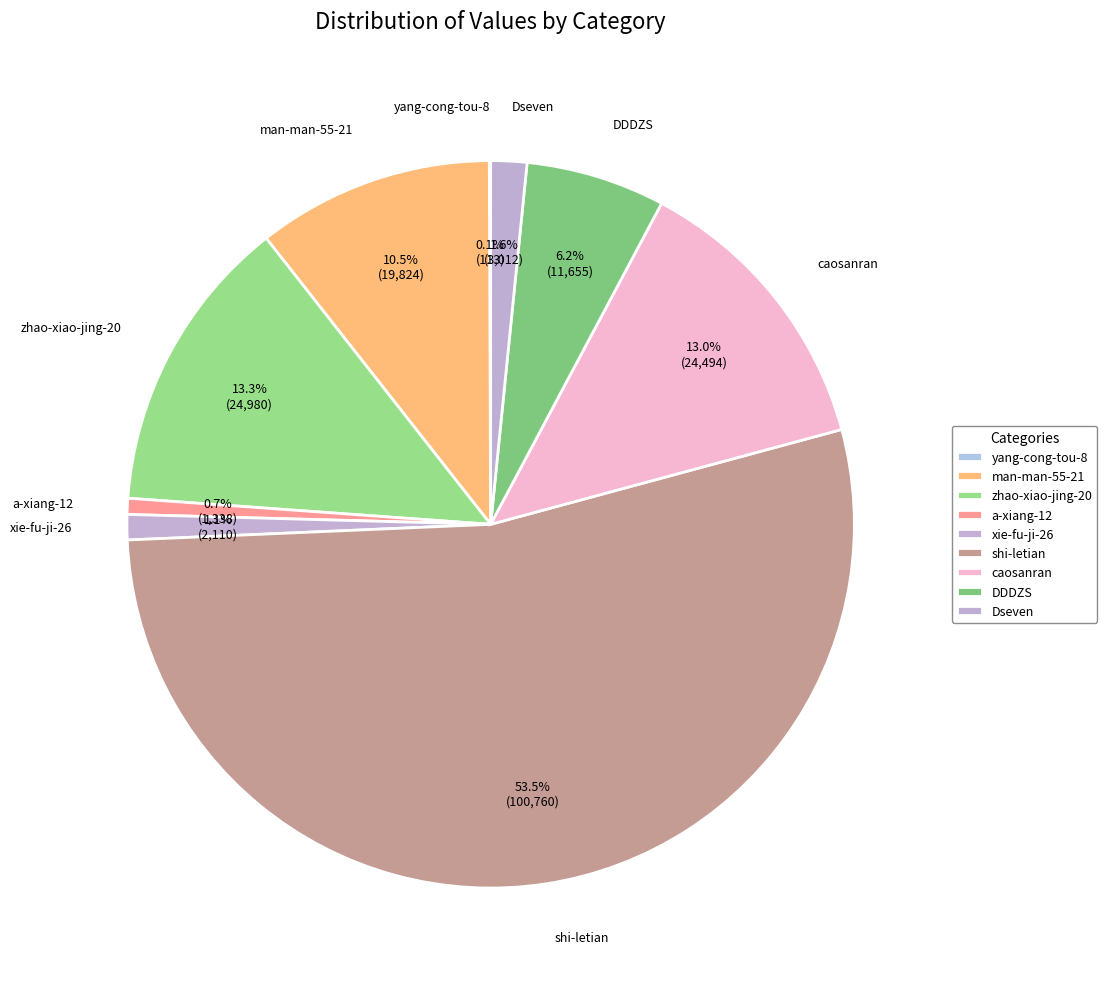

Is it true that zhao-xiao-jing-20 is 13% of the pie?

True